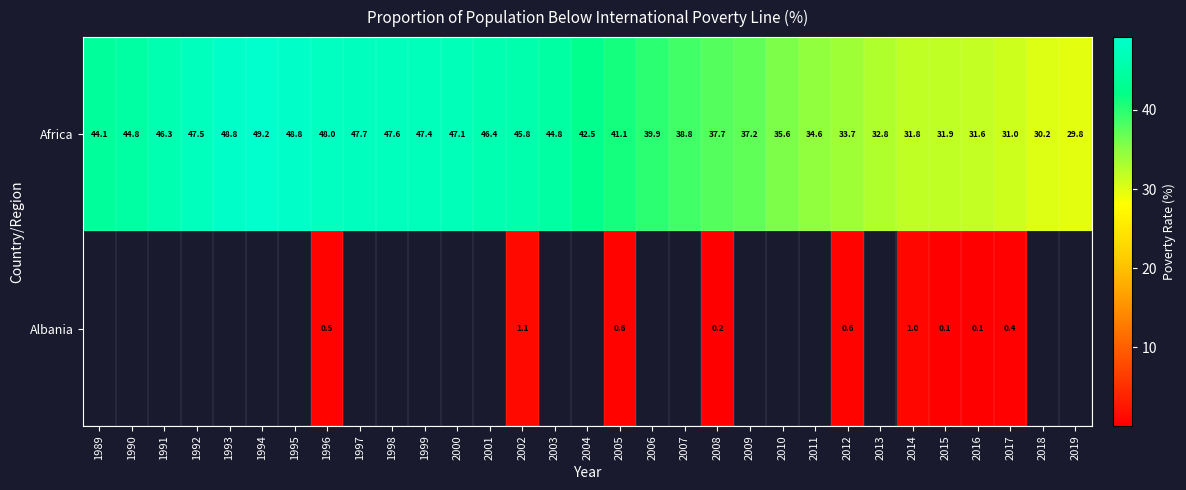

True or false: Albania has a value of 0.8 at 2012.

False